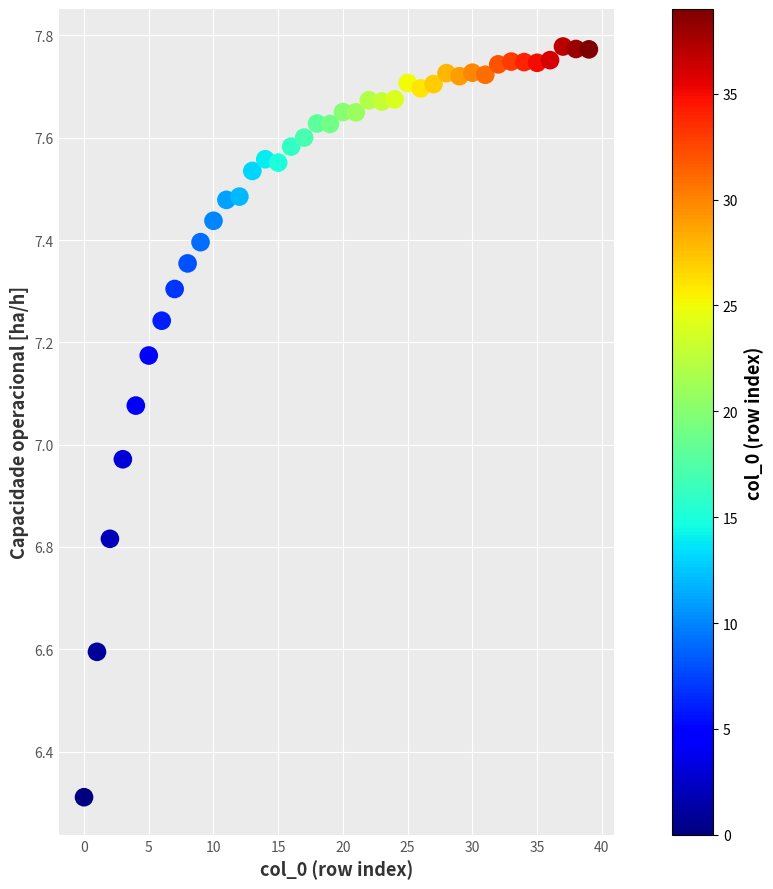

How many data points are displayed?

40